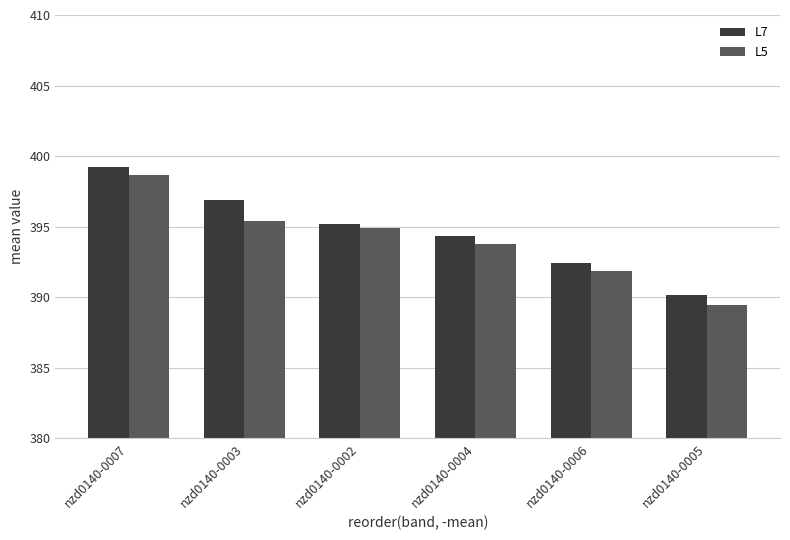

At which label is L5 closest to 394?

nzd0140-0004